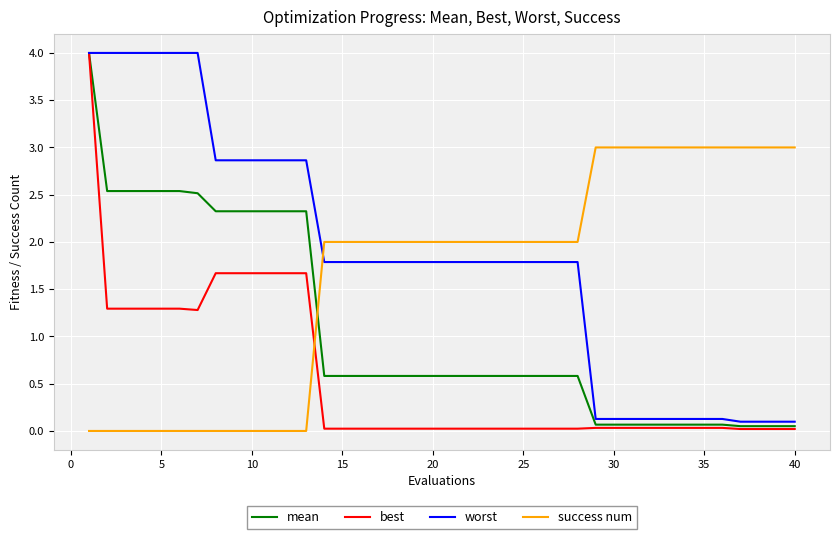

Which series ends up on top after the final intersection of success num and best?

success num